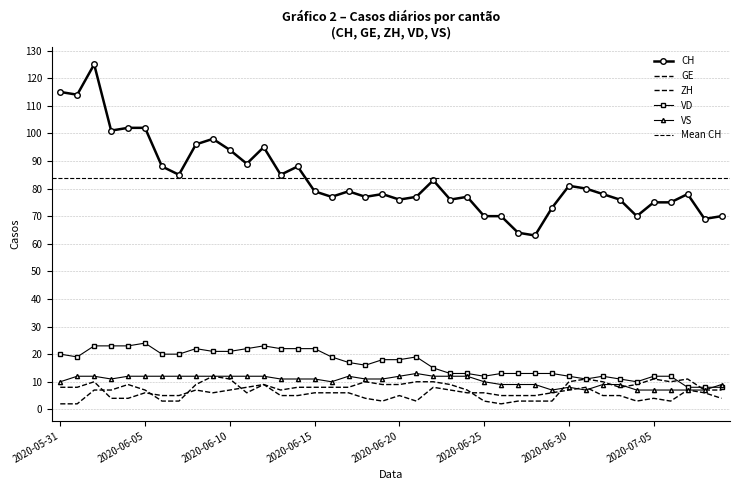

Reading left to right, list all the values displayed in this chart.

CH: 2020-05-31=115	2020-06-01=114	2020-06-02=125	2020-06-03=101	2020-06-04=102	2020-06-05=102	2020-06-06=88	2020-06-07=85	2020-06-08=96	2020-06-09=98	2020-06-10=94	2020-06-11=89	2020-06-12=95	2020-06-13=85	2020-06-14=88	2020-06-15=79	2020-06-16=77	2020-06-17=79	2020-06-18=77	2020-06-19=78	2020-06-20=76	2020-06-21=77	2020-06-22=83	2020-06-23=76	2020-06-24=77	2020-06-25=70	2020-06-26=70	2020-06-27=64	2020-06-28=63	2020-06-29=73	2020-06-30=81	2020-07-01=80	2020-07-02=78	2020-07-03=76	2020-07-04=70	2020-07-05=75	2020-07-06=75	2020-07-07=78	2020-07-08=69	2020-07-09=70
GE: 2020-05-31=2	2020-06-01=2	2020-06-02=7	2020-06-03=7	2020-06-04=9	2020-06-05=7	2020-06-06=3	2020-06-07=3	2020-06-08=9	2020-06-09=12	2020-06-10=11	2020-06-11=6	2020-06-12=9	2020-06-13=5	2020-06-14=5	2020-06-15=6	2020-06-16=6	2020-06-17=6	2020-06-18=4	2020-06-19=3	2020-06-20=5	2020-06-21=3	2020-06-22=8	2020-06-23=7	2020-06-24=6	2020-06-25=6	2020-06-26=5	2020-06-27=5	2020-06-28=5	2020-06-29=6	2020-06-30=7	2020-07-01=8	2020-07-02=5	2020-07-03=5	2020-07-04=3	2020-07-05=4	2020-07-06=3	2020-07-07=7	2020-07-08=6	2020-07-09=4
ZH: 2020-05-31=8	2020-06-01=8	2020-06-02=10	2020-06-03=4	2020-06-04=4	2020-06-05=6	2020-06-06=5	2020-06-07=5	2020-06-08=7	2020-06-09=6	2020-06-10=7	2020-06-11=8	2020-06-12=9	2020-06-13=7	2020-06-14=8	2020-06-15=8	2020-06-16=8	2020-06-17=8	2020-06-18=10	2020-06-19=9	2020-06-20=9	2020-06-21=10	2020-06-22=10	2020-06-23=9	2020-06-24=7	2020-06-25=3	2020-06-26=2	2020-06-27=3	2020-06-28=3	2020-06-29=3	2020-06-30=10	2020-07-01=11	2020-07-02=10	2020-07-03=8	2020-07-04=9	2020-07-05=11	2020-07-06=10	2020-07-07=11	2020-07-08=7	2020-07-09=7
VD: 2020-05-31=20	2020-06-01=19	2020-06-02=23	2020-06-03=23	2020-06-04=23	2020-06-05=24	2020-06-06=20	2020-06-07=20	2020-06-08=22	2020-06-09=21	2020-06-10=21	2020-06-11=22	2020-06-12=23	2020-06-13=22	2020-06-14=22	2020-06-15=22	2020-06-16=19	2020-06-17=17	2020-06-18=16	2020-06-19=18	2020-06-20=18	2020-06-21=19	2020-06-22=15	2020-06-23=13	2020-06-24=13	2020-06-25=12	2020-06-26=13	2020-06-27=13	2020-06-28=13	2020-06-29=13	2020-06-30=12	2020-07-01=11	2020-07-02=12	2020-07-03=11	2020-07-04=10	2020-07-05=12	2020-07-06=12	2020-07-07=8	2020-07-08=8	2020-07-09=8
VS: 2020-05-31=10	2020-06-01=12	2020-06-02=12	2020-06-03=11	2020-06-04=12	2020-06-05=12	2020-06-06=12	2020-06-07=12	2020-06-08=12	2020-06-09=12	2020-06-10=12	2020-06-11=12	2020-06-12=12	2020-06-13=11	2020-06-14=11	2020-06-15=11	2020-06-16=10	2020-06-17=12	2020-06-18=11	2020-06-19=11	2020-06-20=12	2020-06-21=13	2020-06-22=12	2020-06-23=12	2020-06-24=12	2020-06-25=10	2020-06-26=9	2020-06-27=9	2020-06-28=9	2020-06-29=7	2020-06-30=8	2020-07-01=7	2020-07-02=9	2020-07-03=9	2020-07-04=7	2020-07-05=7	2020-07-06=7	2020-07-07=7	2020-07-08=7	2020-07-09=9